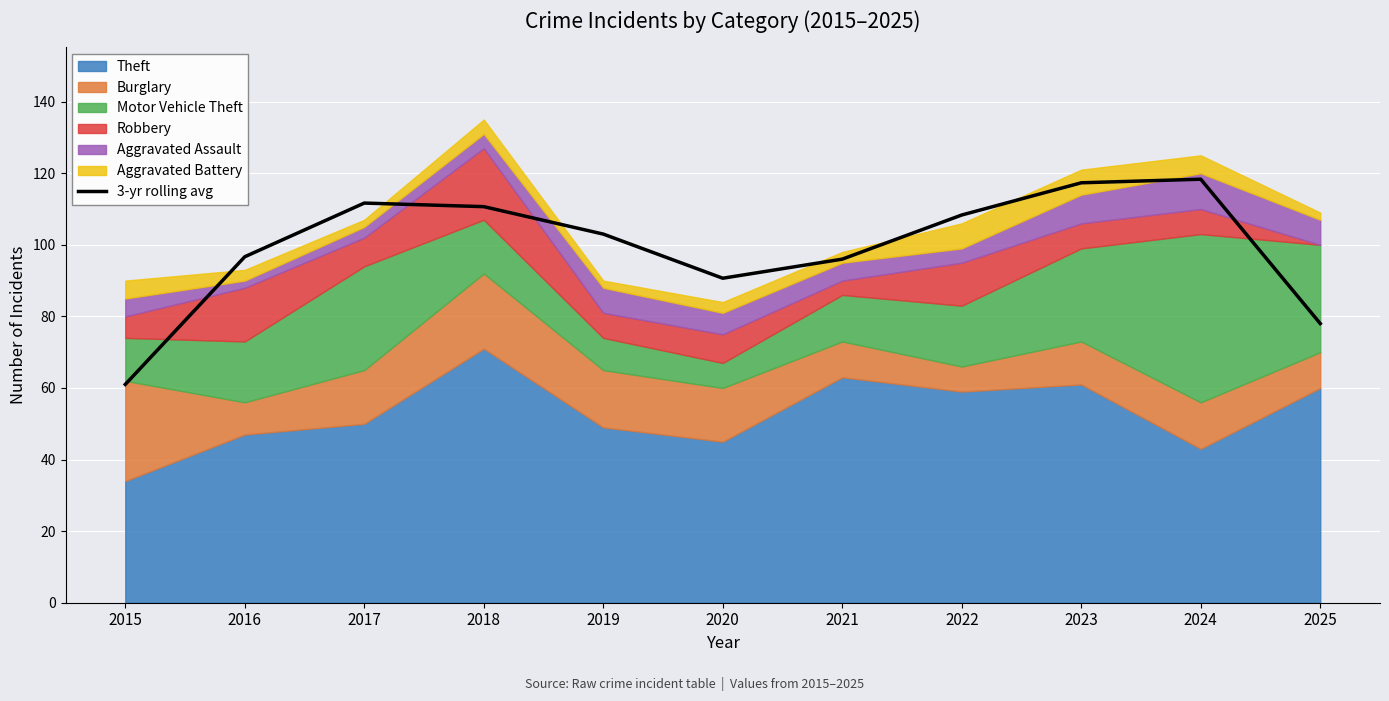

Rank the categories by value from lowest to highest.

2015, 2025, 2020, 2021, 2016, 2019, 2022, 2018, 2017, 2023, 2024